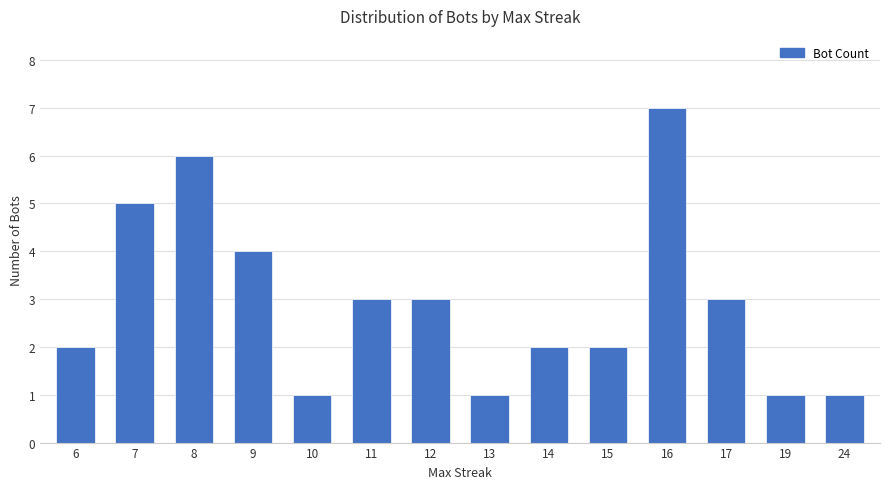

At which category does the chart reach its peak across all series?

16